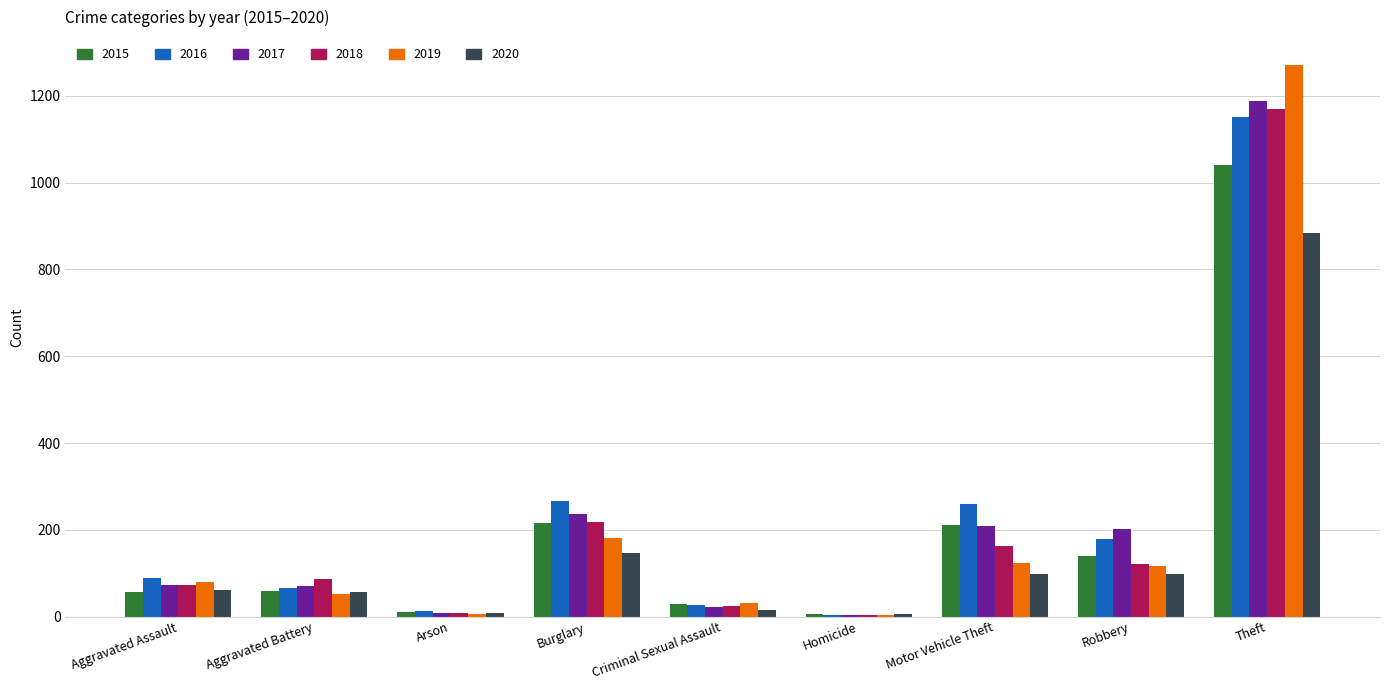

How many data points does each series have?

9